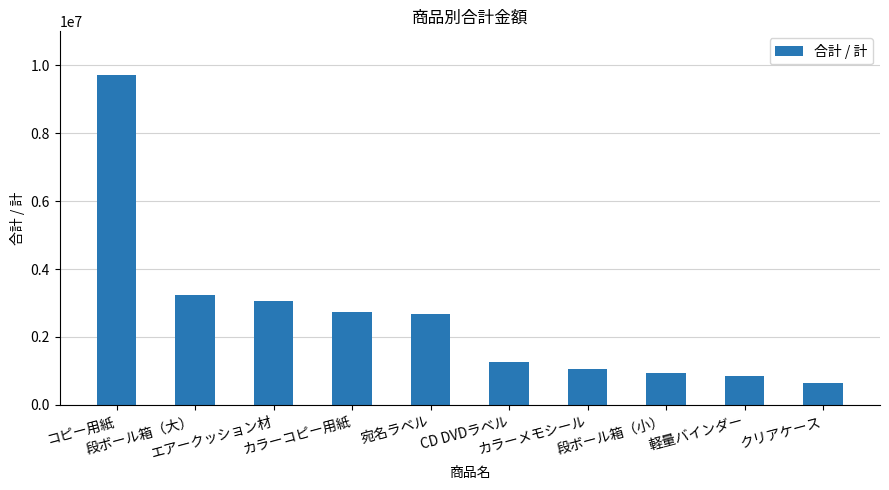

Where does the data first go above 2665600?

コピー用紙